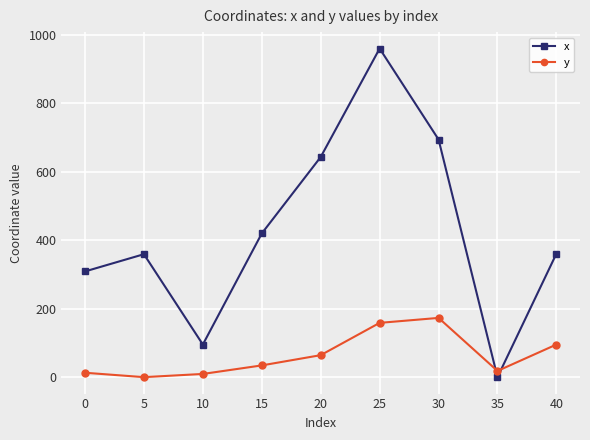

True or false: x has a value of 359.0 at 5.

True